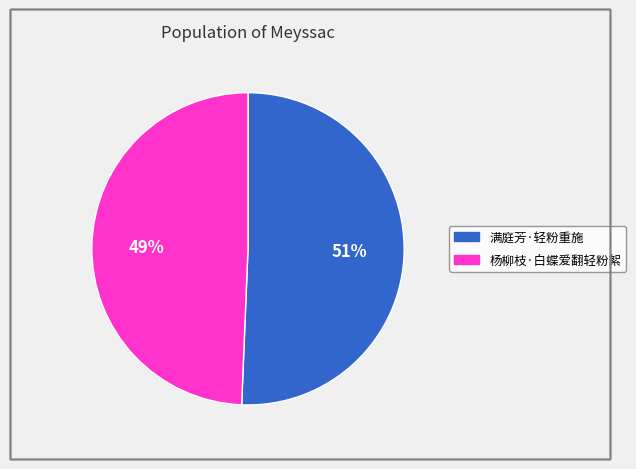

Does 杨柳枝·白蝶爱翻轻粉絮 represent more than half of the total?

No